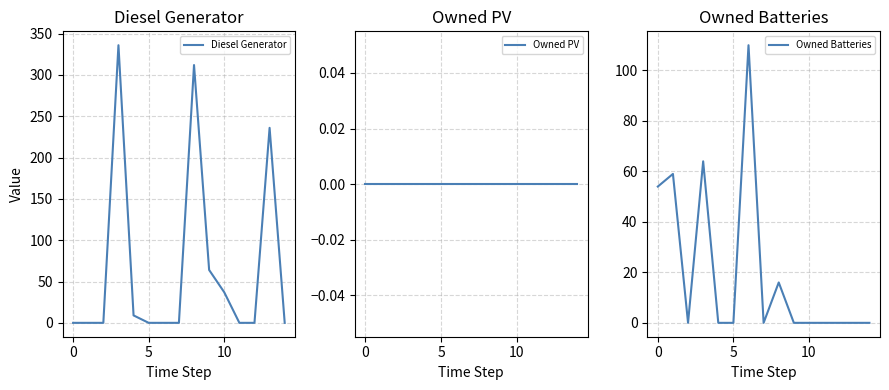

Is this an area chart (filled region under the line)?

No